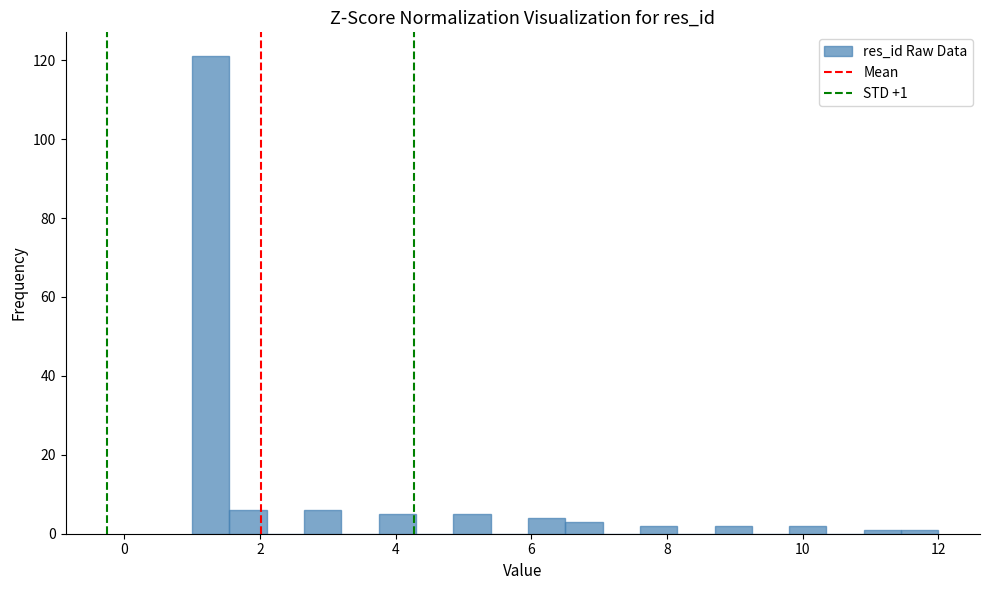

Read against the x-axis, roughly where is the centre of the tallest bar?

1.2